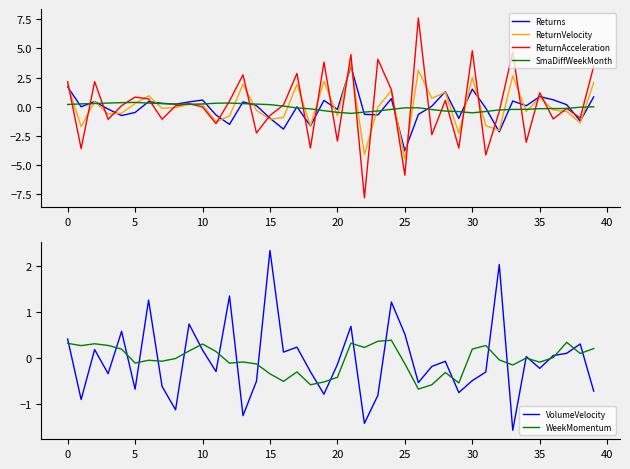

What is the sum of all WeekMomentum values?

-1.4